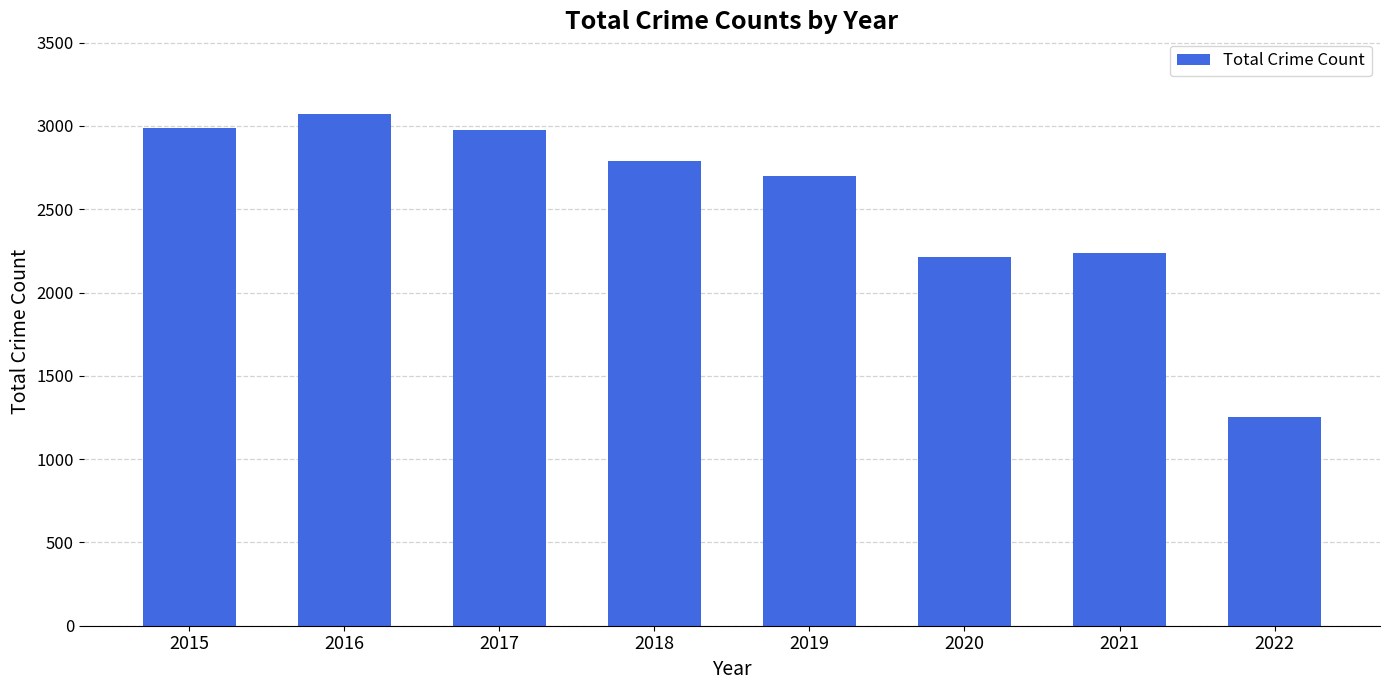

What is the minimum value shown in the chart?

1254